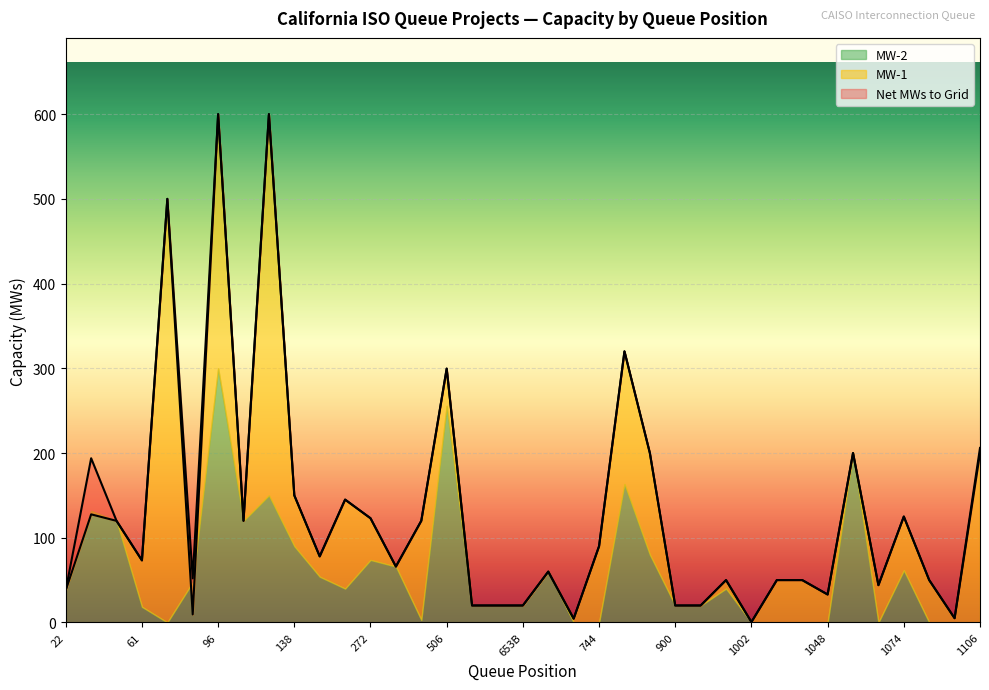

What is the label of the 22nd point from the right?

506